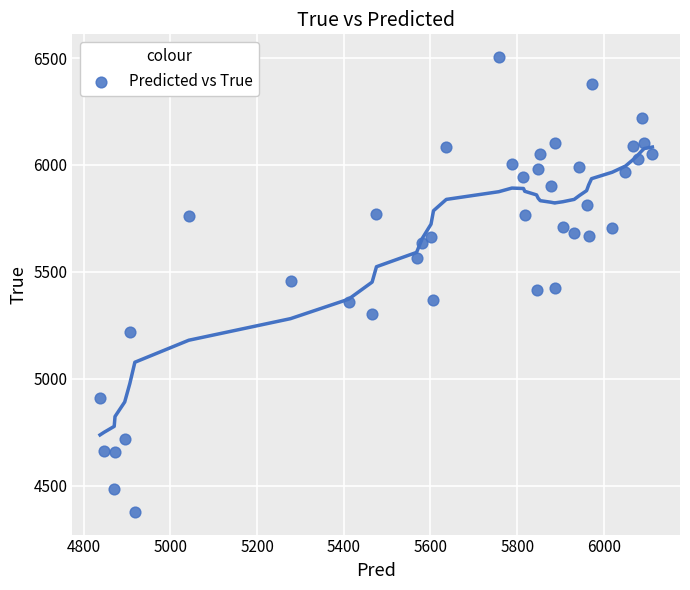

What is the range of Y values (max minus min)?

2128